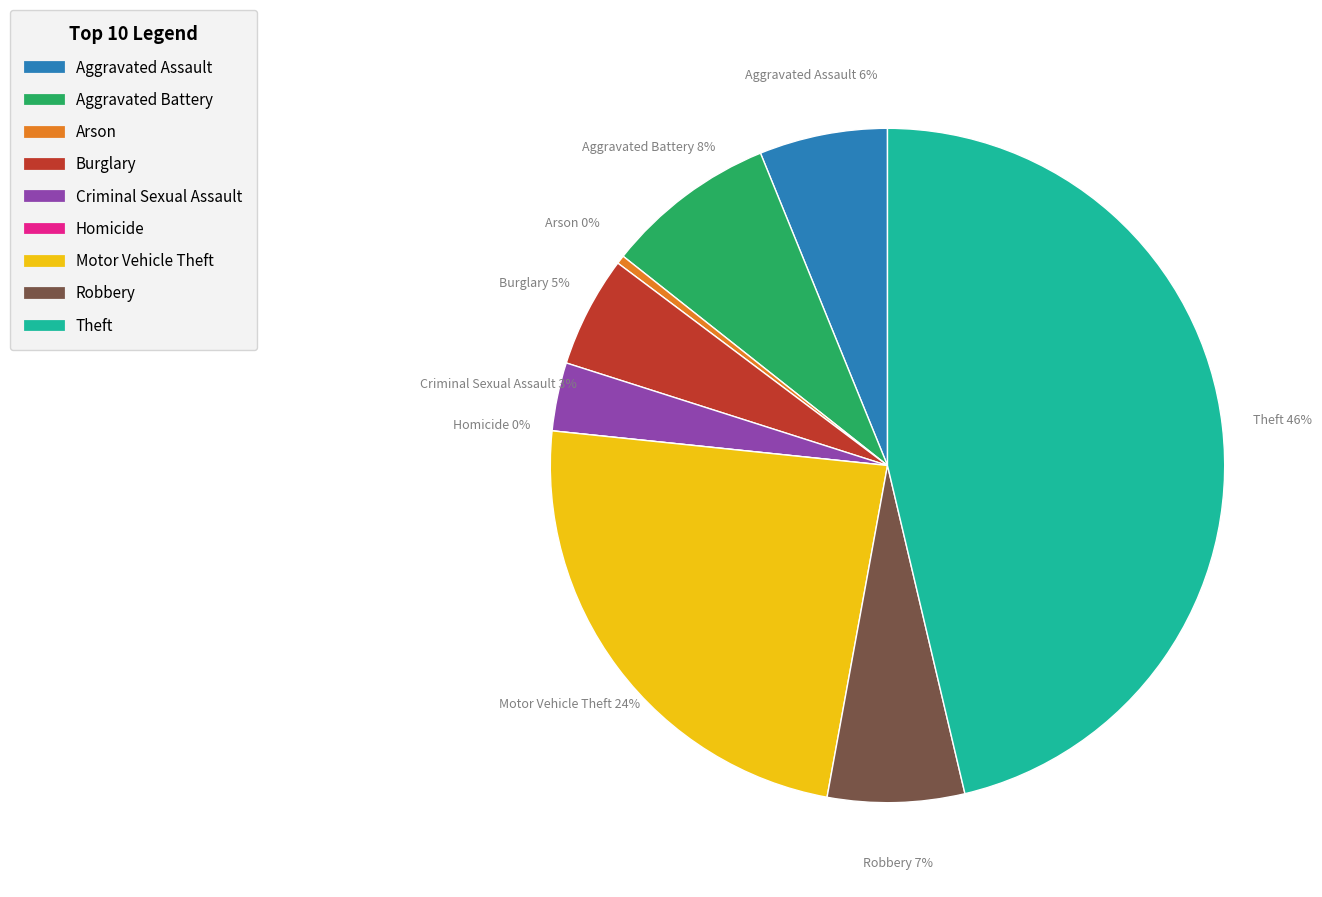

Rank the categories by value from highest to lowest.

Theft, Motor Vehicle Theft, Aggravated Battery, Robbery, Aggravated Assault, Burglary, Criminal Sexual Assault, Arson, Homicide